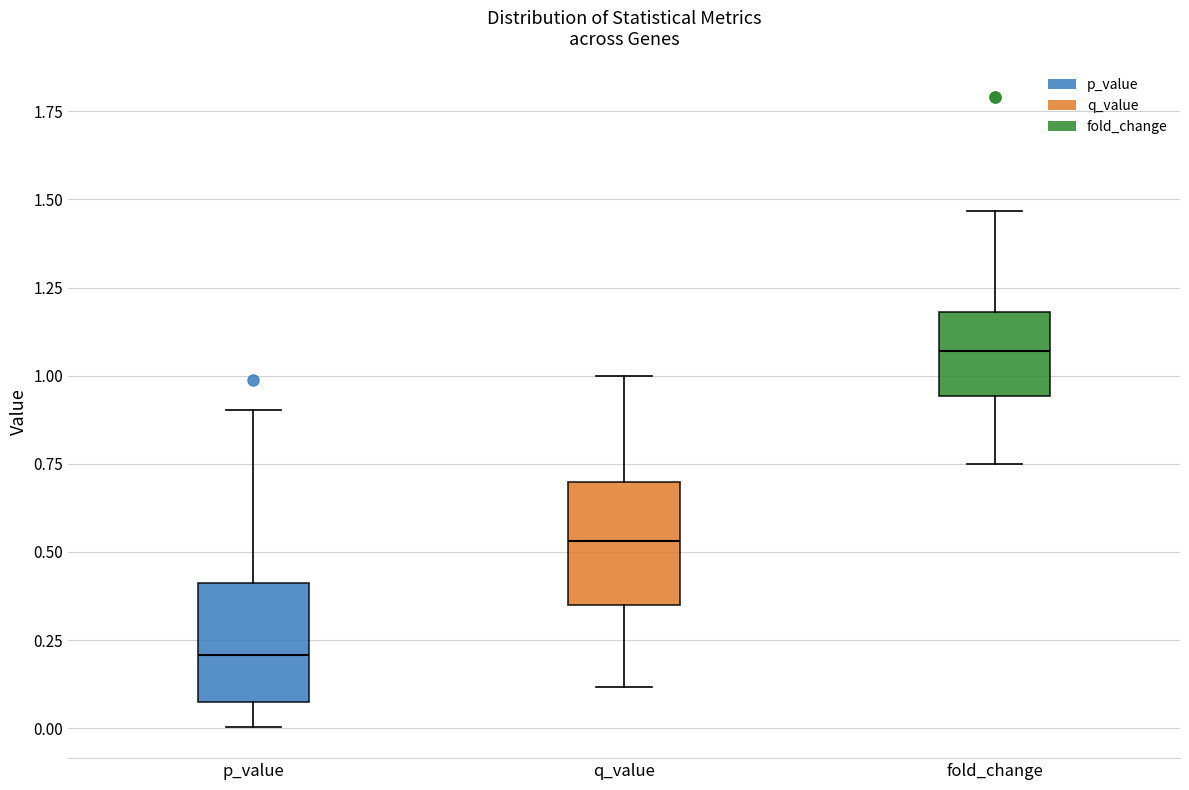

Where is the upper edge of the box for q_value on the y-axis? The values are not printed on the chart, so give them approximately, as read against the axis.

0.70